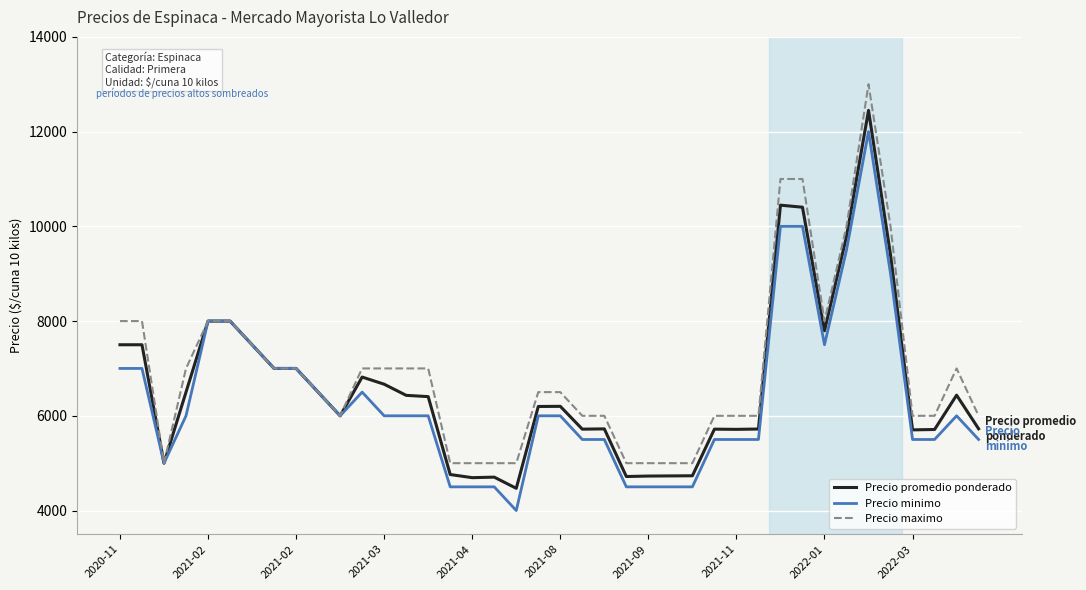

What is the lowest value of the Precio promedio ponderado series?

4469